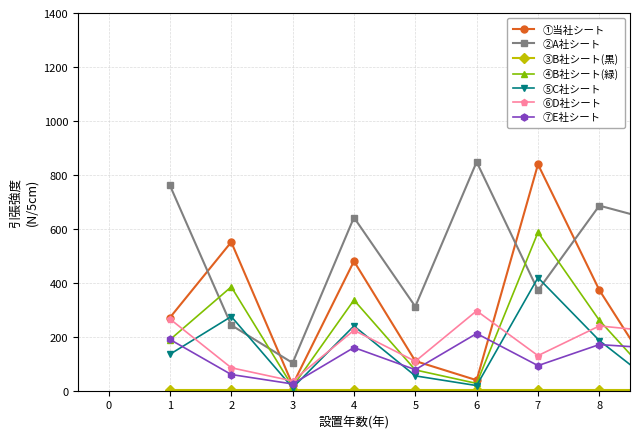

Which series has the largest range (max minus min)?

①当社シート